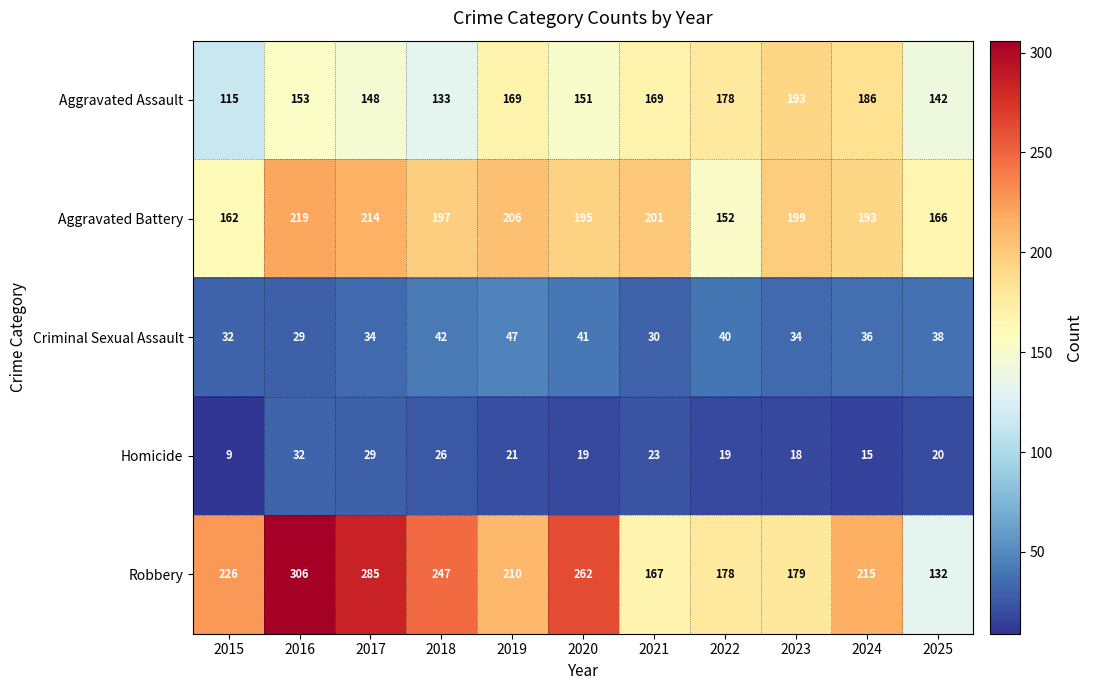

Which series has the largest total across all categories?

Robbery